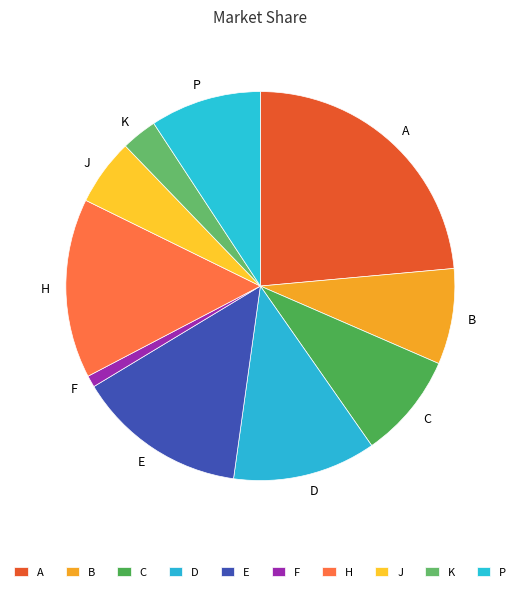

How many segments does this pie chart have?

10